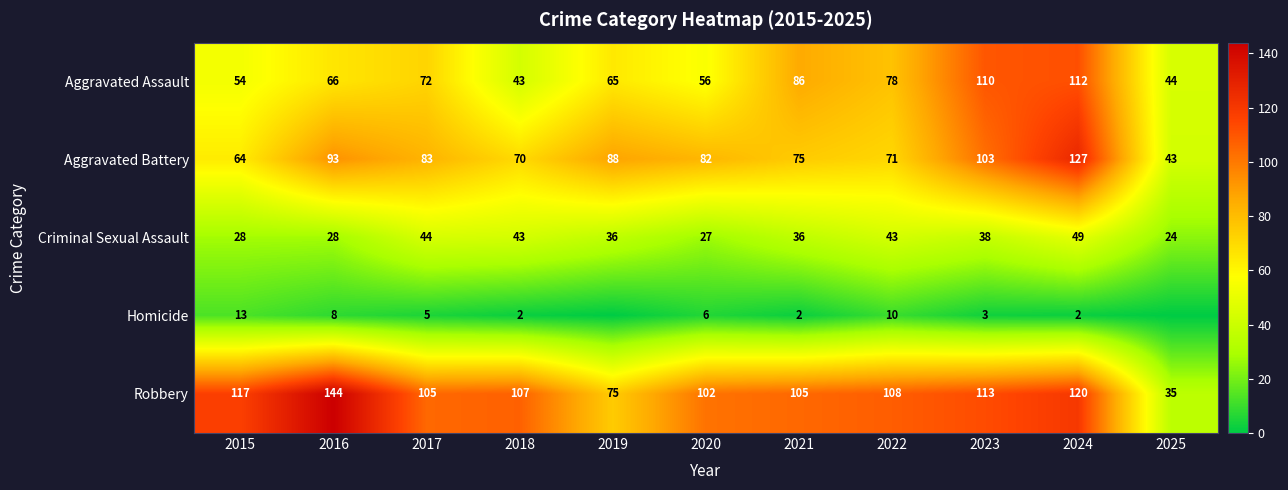

What is the minimum value for Criminal Sexual Assault?

24